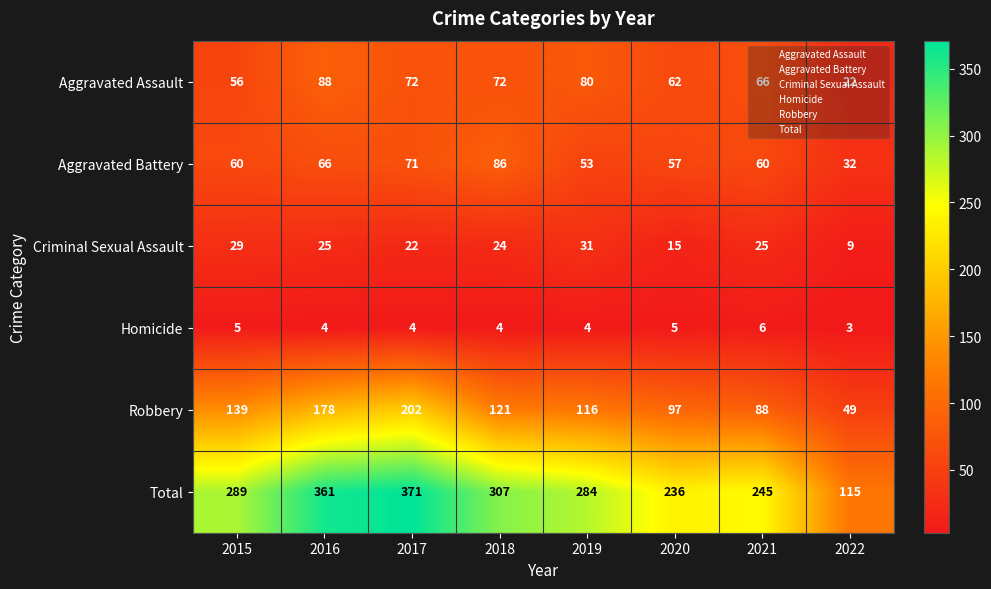

Is it true that Aggravated Assault equals 91 at 2020?

False